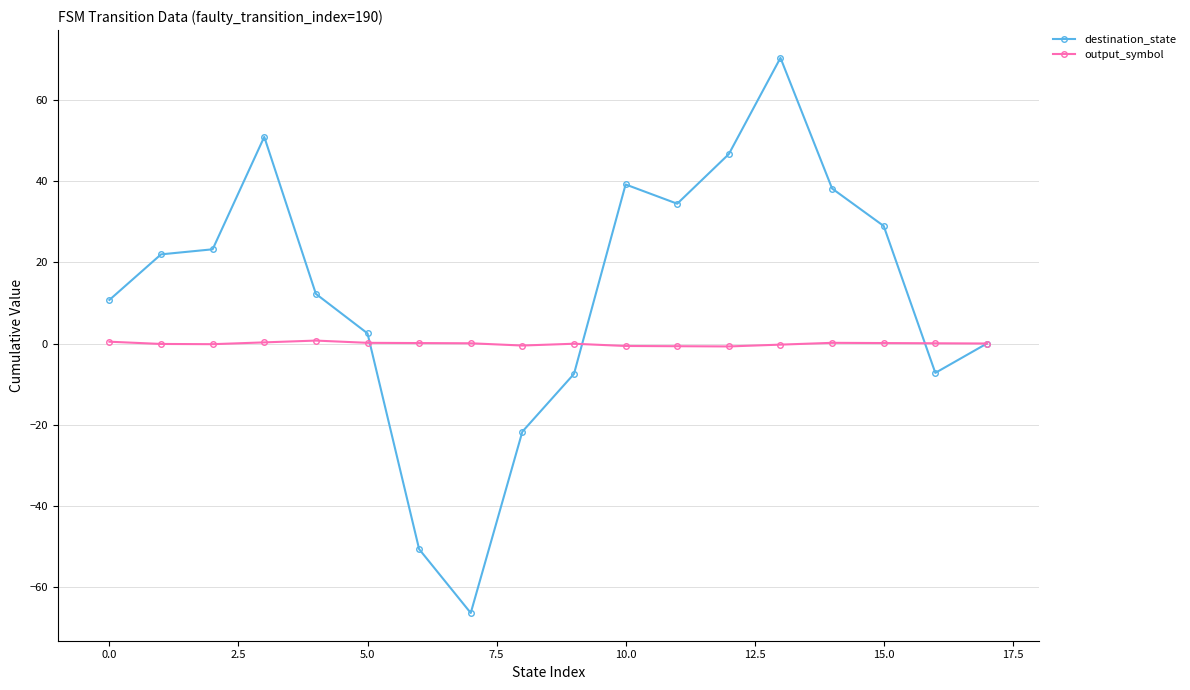

Which series has the widest spread of values?

destination_state